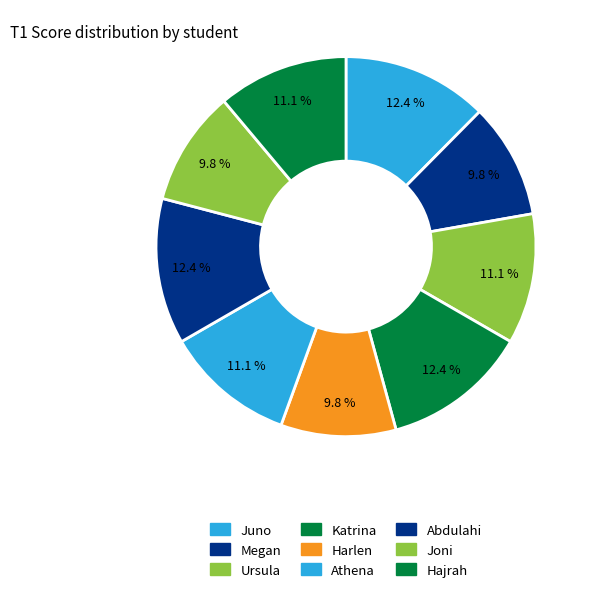

To the nearest percent, what portion does Joni represent?

10%